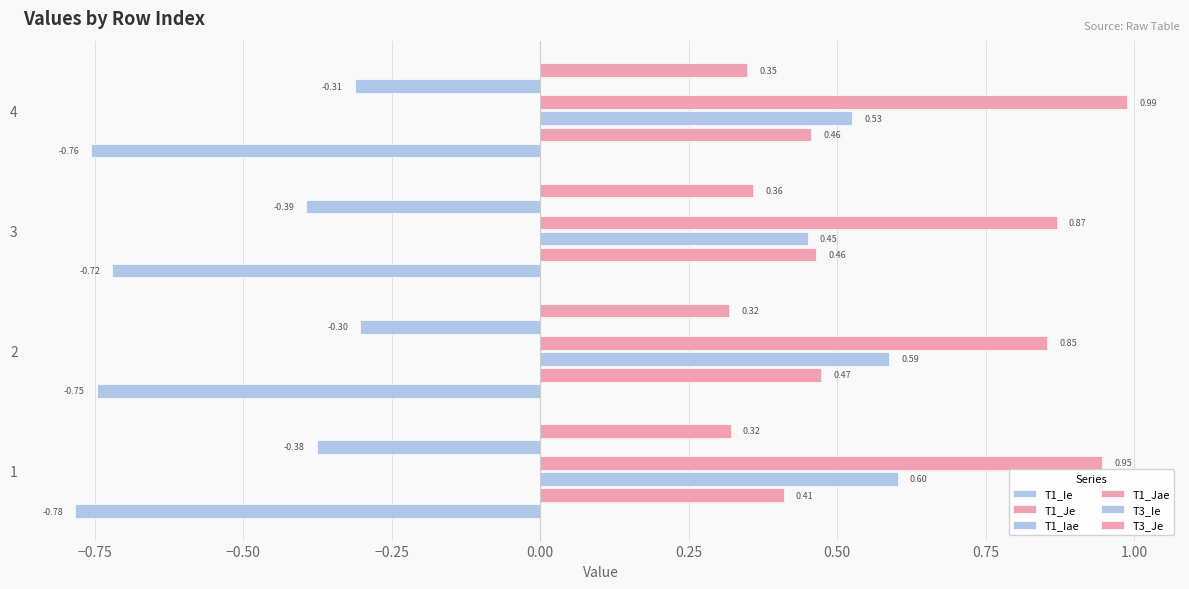

Count the number of categories in the chart.

4